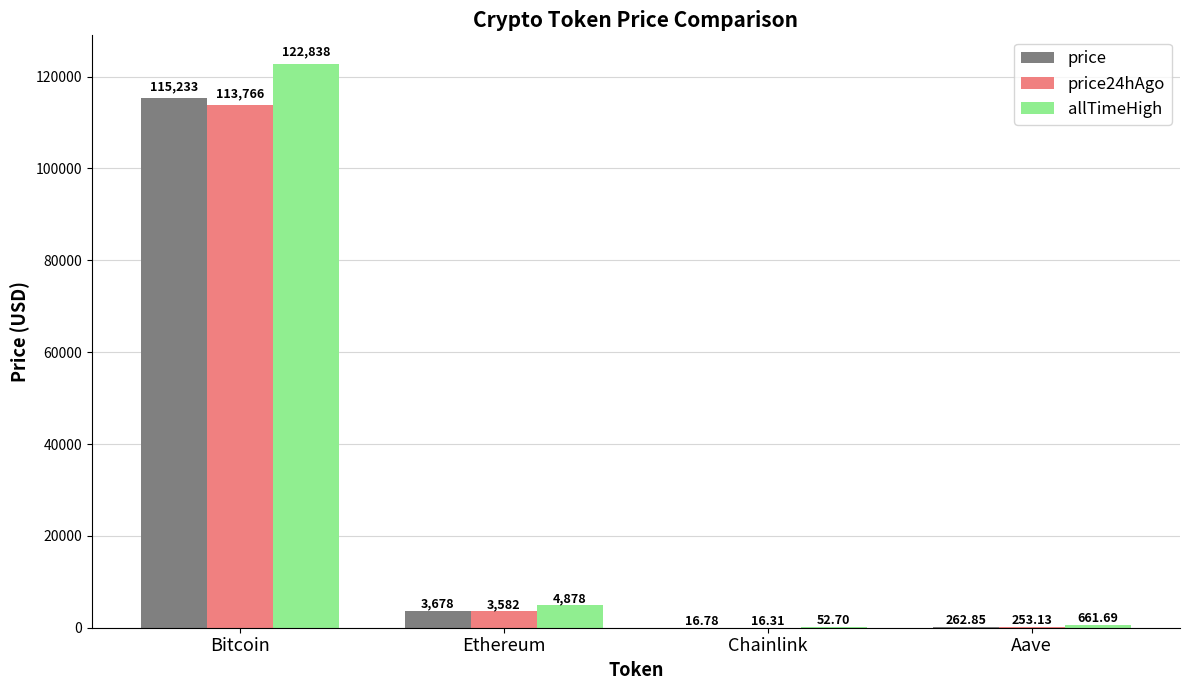

At which category does the chart reach its peak across all series?

Bitcoin